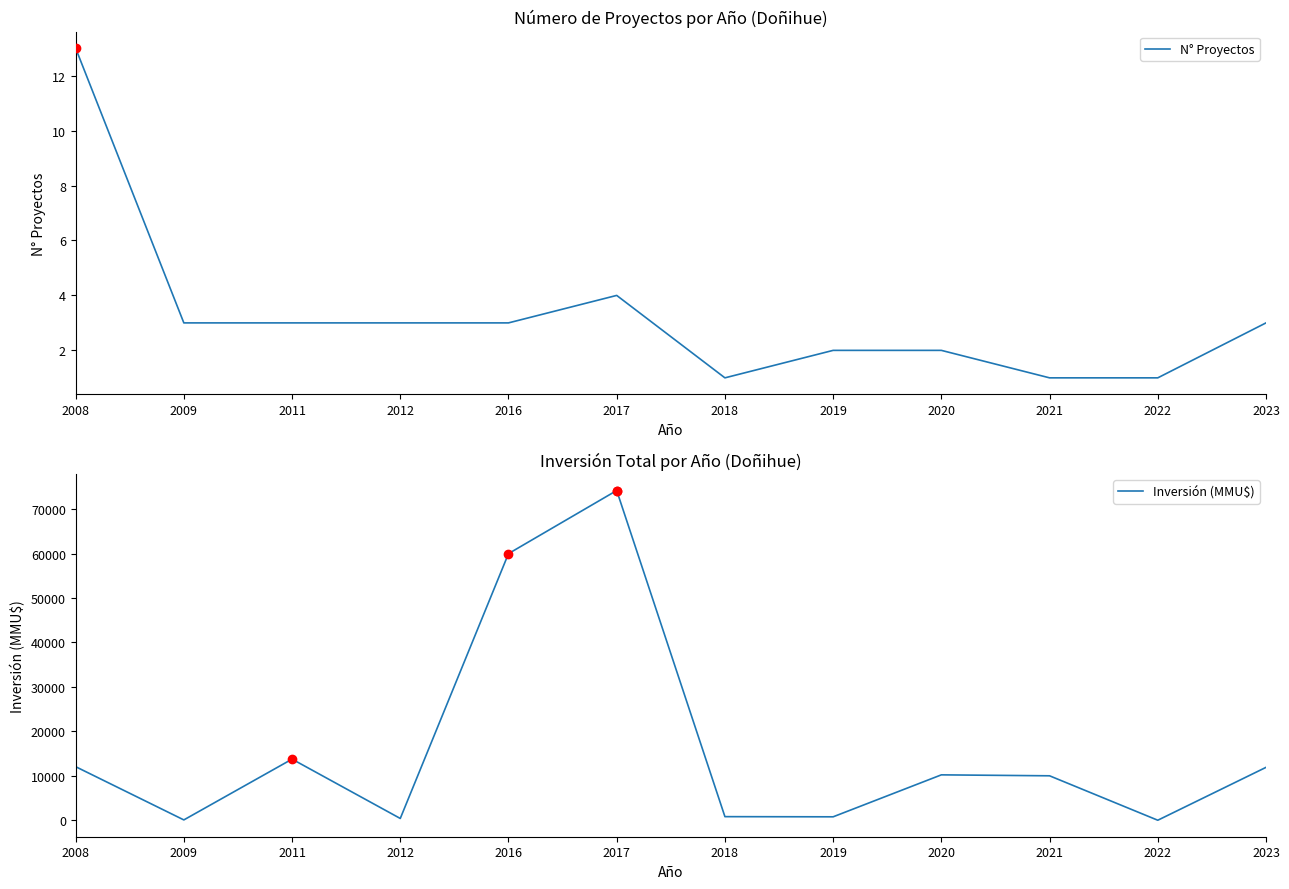

What is the difference between the maximum and second lowest values in the Inversión (MMU$) series?

74128